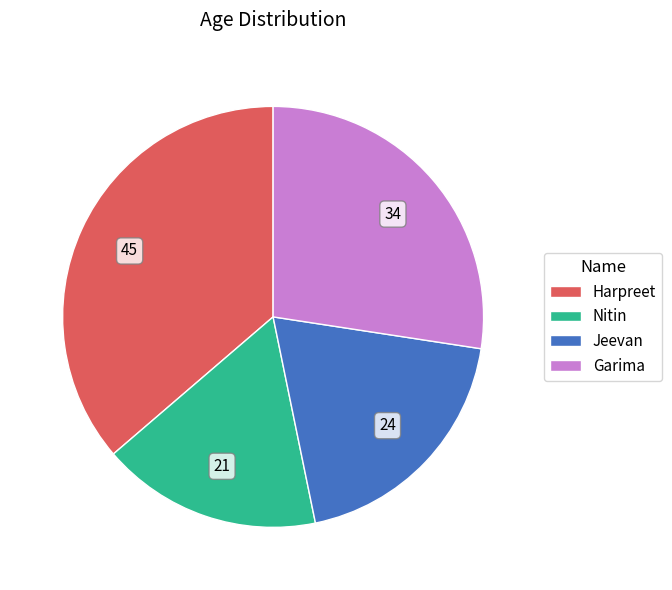

Which slice is the smallest?

Nitin